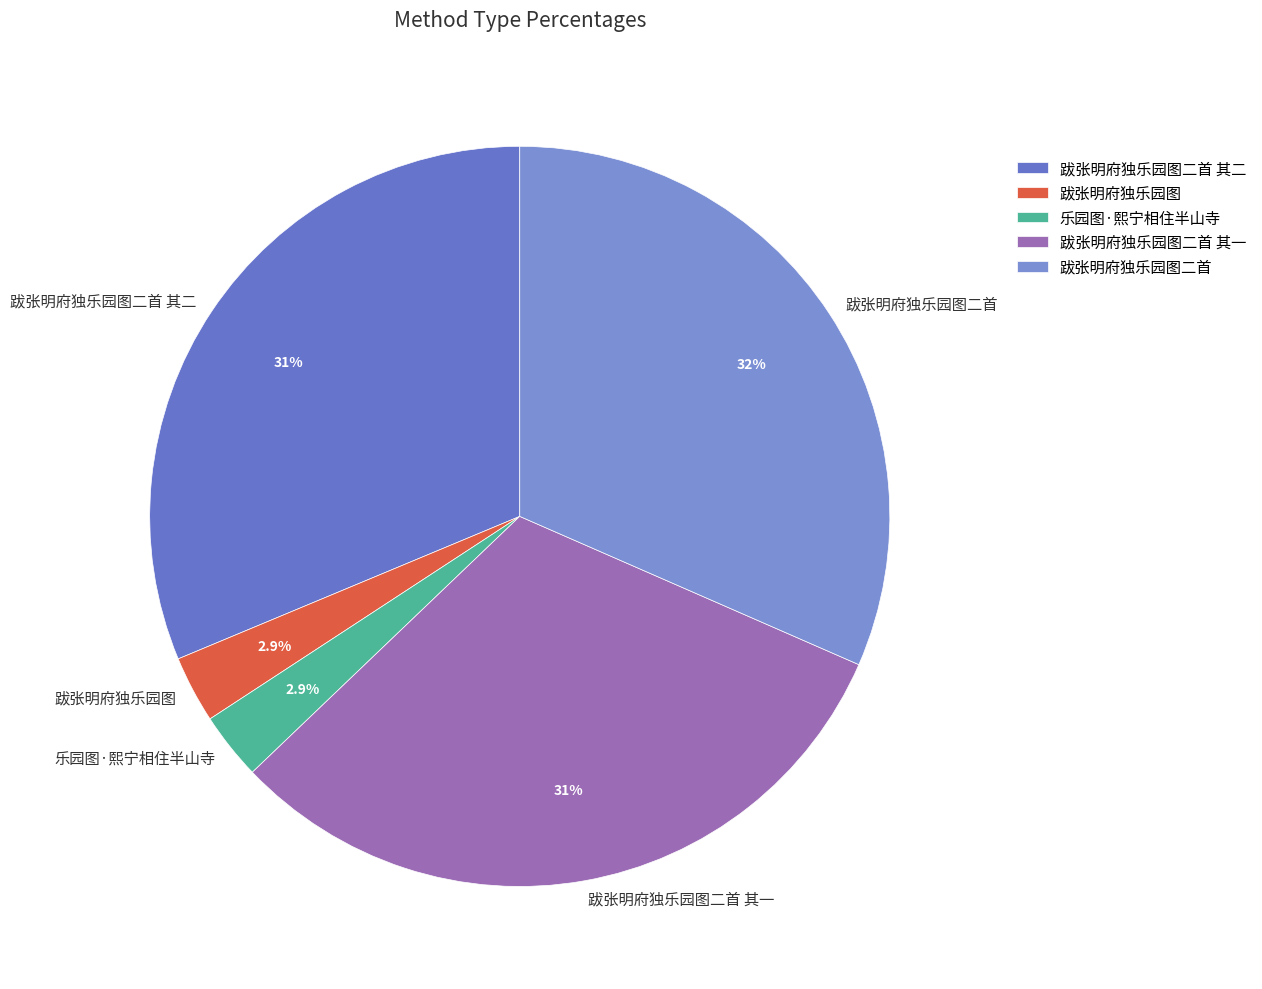

To the nearest percent, what is the average slice percentage?

20%